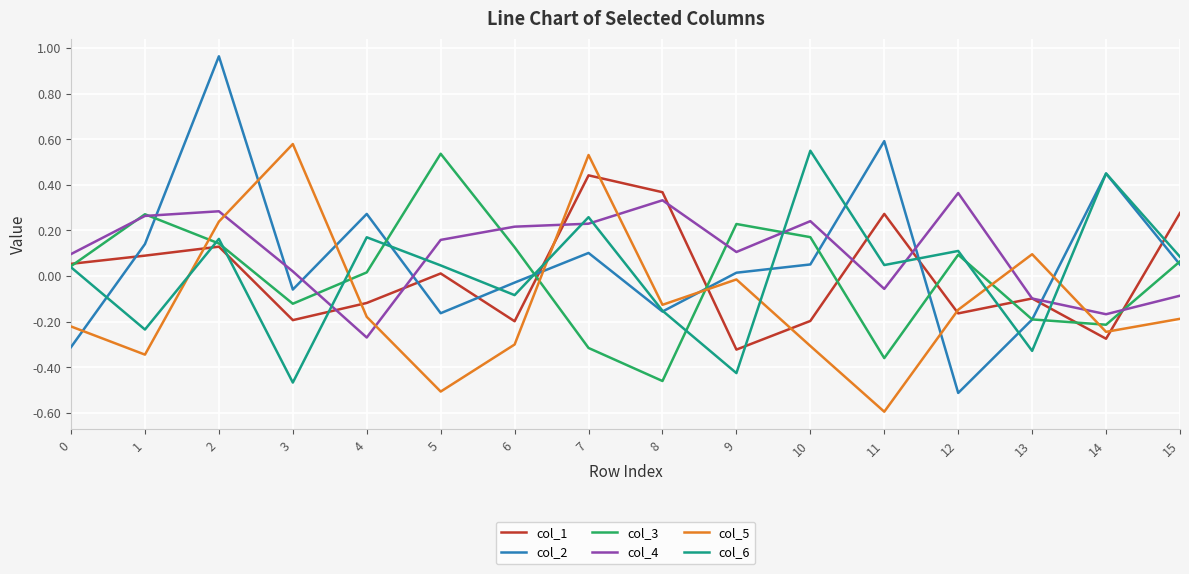

The value of col_2 at 4 is 0.3. True or false?

True